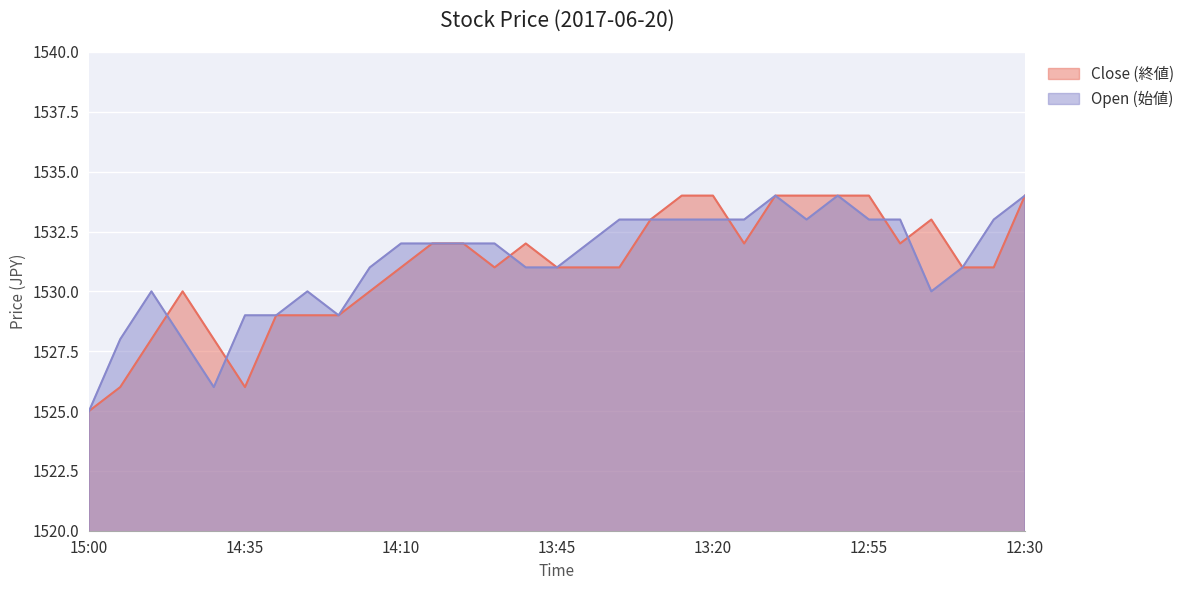

Which series ends up on top after the final intersection of Open (始値) and Close (終値)?

Close (終値)